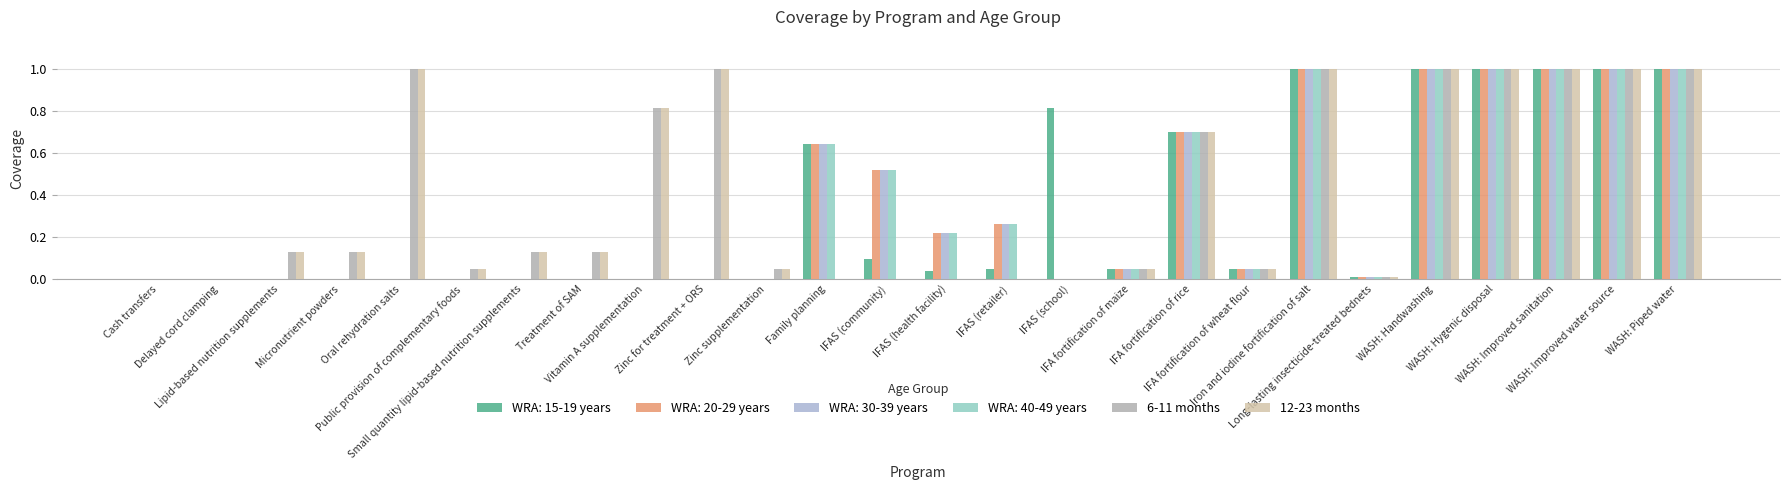

How many groups of bars are there?

26